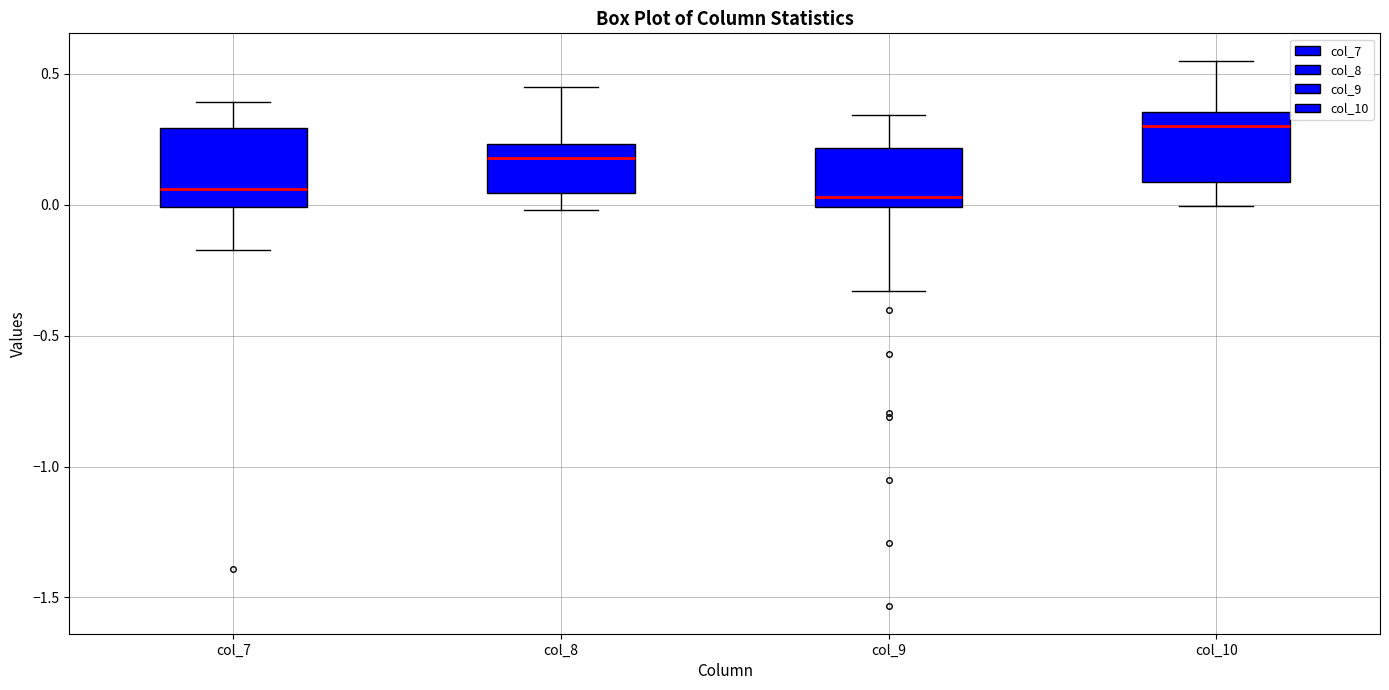

Reading left to right, read every box against the y-axis: the position of its median line, the range the box covers, and the ends of its whiskers. The values are not printed on the chart, so give them approximately, as read against the axis.

col_7: median 0.05, box 0.00 to 0.30, whiskers -0.15 to 0.40
col_8: median 0.20, box 0.05 to 0.25, whiskers 0.00 to 0.45
col_9: median 0.05, box 0.00 to 0.20, whiskers -0.35 to 0.35
col_10: median 0.30, box 0.10 to 0.35, whiskers 0.00 to 0.55